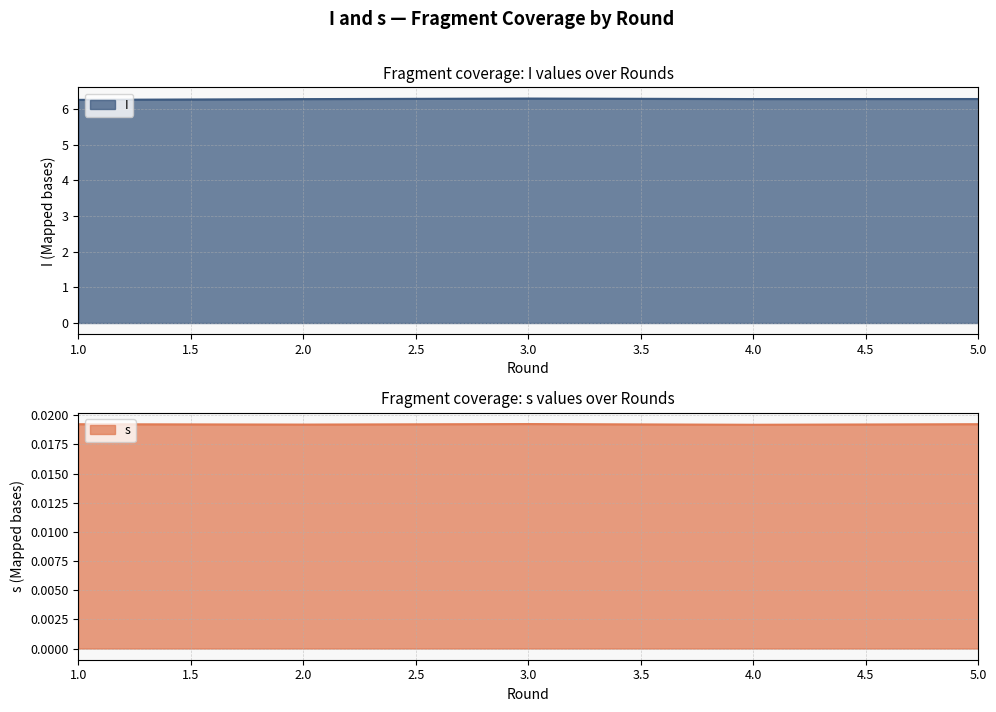

Which category has the lowest value in the s series?

4